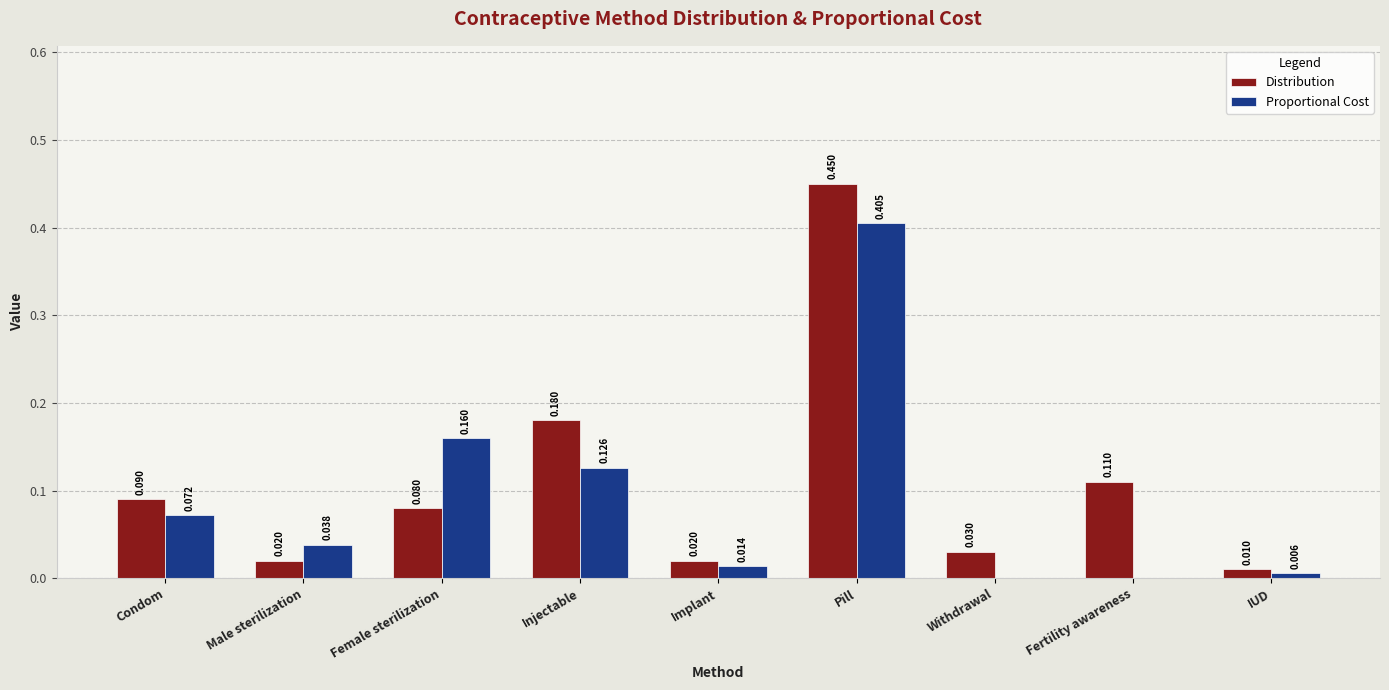

Are the bars horizontal?

No